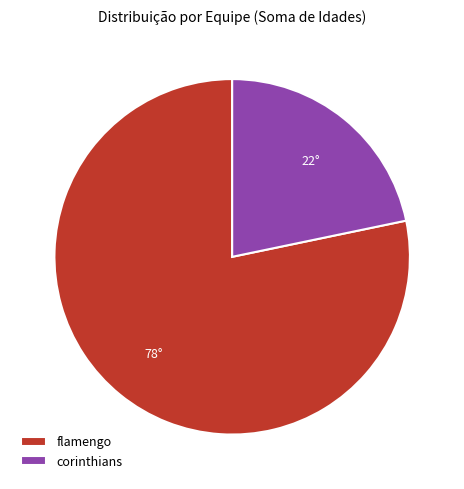

Do corinthians and flamengo together represent more than half of the pie?

Yes